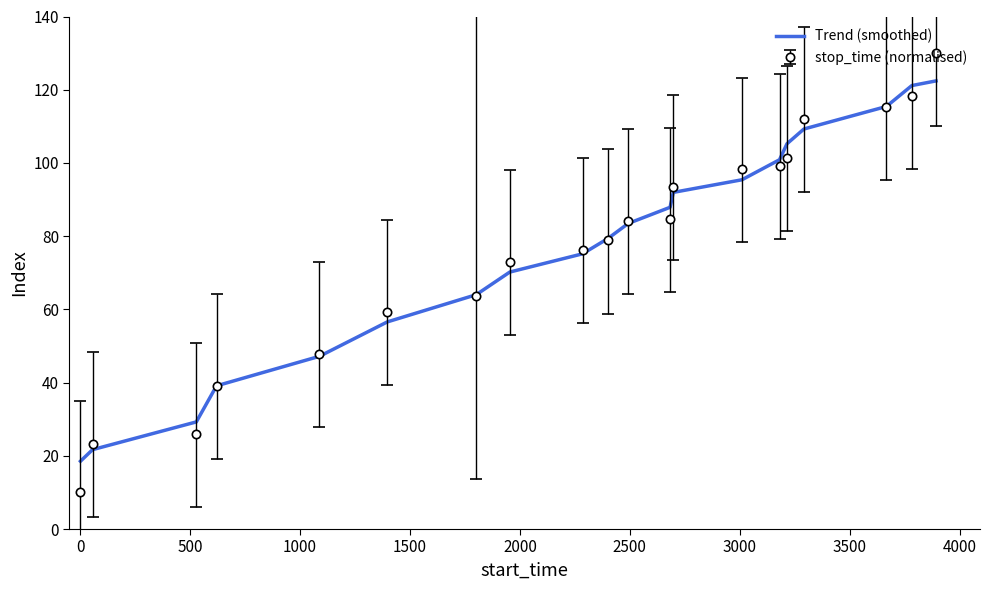

List the series in order of their peak value, lowest first.

Trend (smoothed), stop_time (normalised)